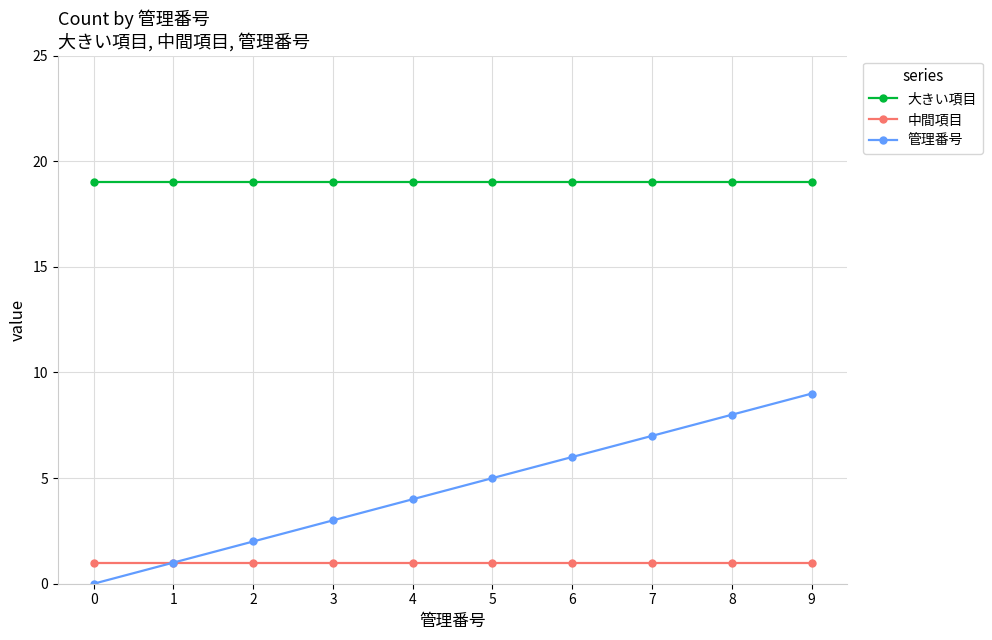

Reading right to left, what are all the values shown in this chart?

大きい項目: 9=19	8=19	7=19	6=19	5=19	4=19	3=19	2=19	1=19	0=19
中間項目: 9=1	8=1	7=1	6=1	5=1	4=1	3=1	2=1	1=1	0=1
管理番号: 9=9	8=8	7=7	6=6	5=5	4=4	3=3	2=2	1=1	0=0